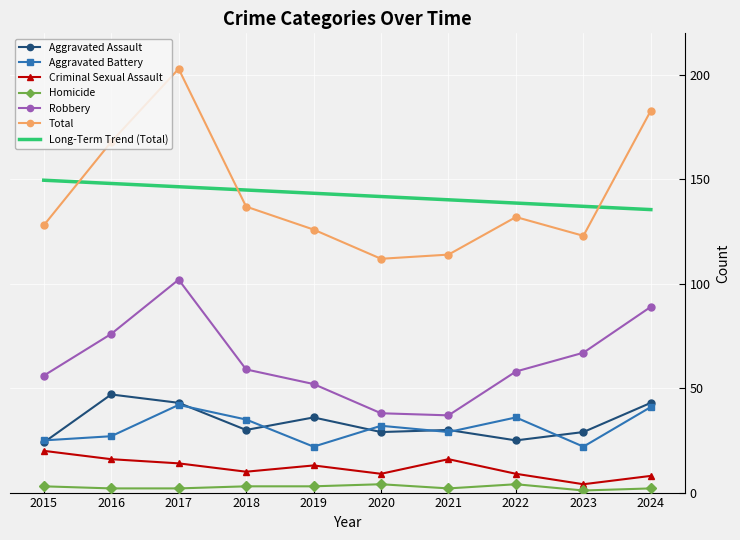

The Homicide series shows 1 at 2023. True or false?

True